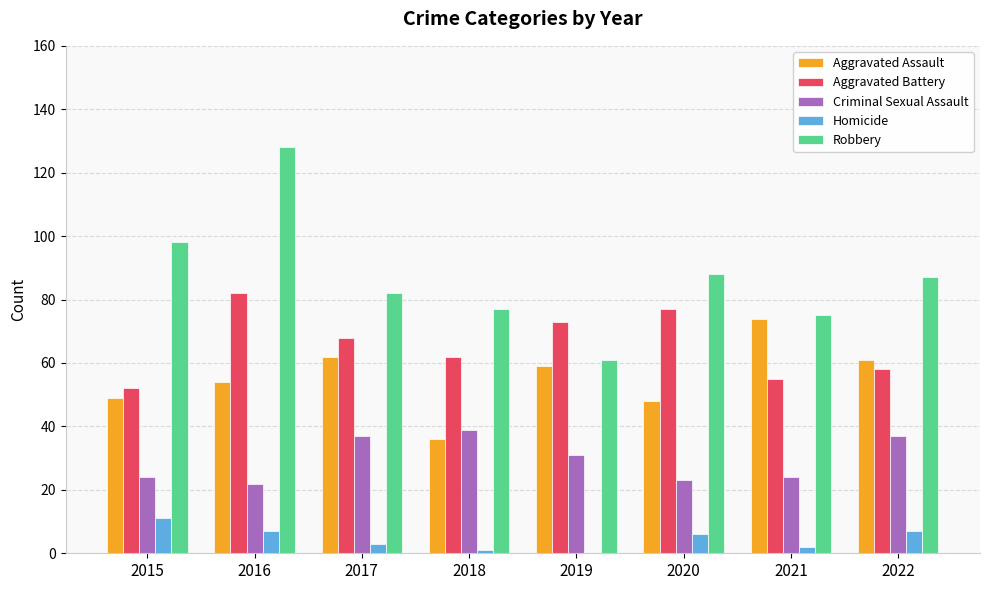

Is it true that Criminal Sexual Assault equals 24 at 2015?

True